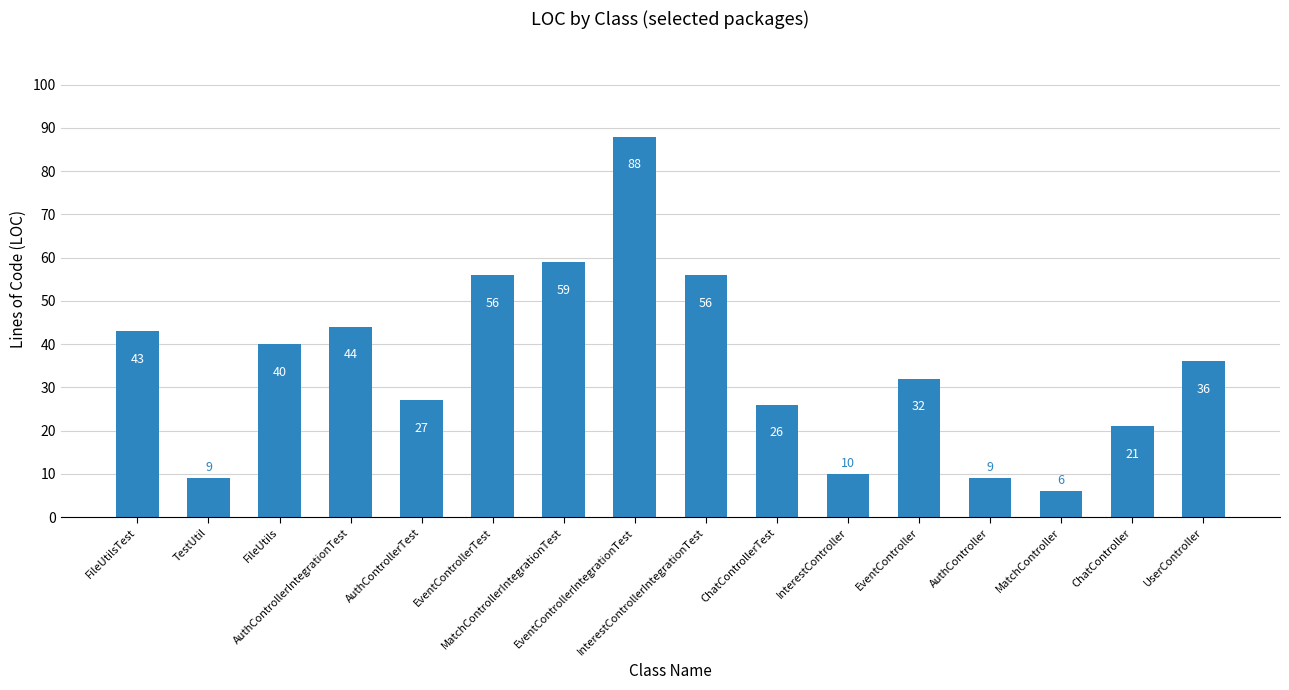

What is the difference between the maximum and minimum values?

82